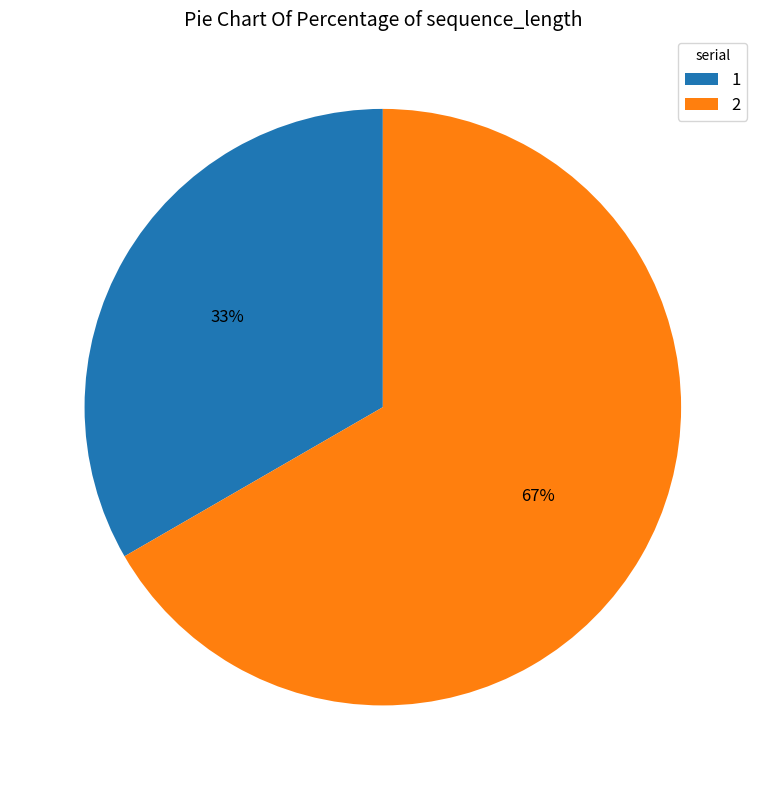

Do 2 and 1 together represent more than half of the pie?

Yes